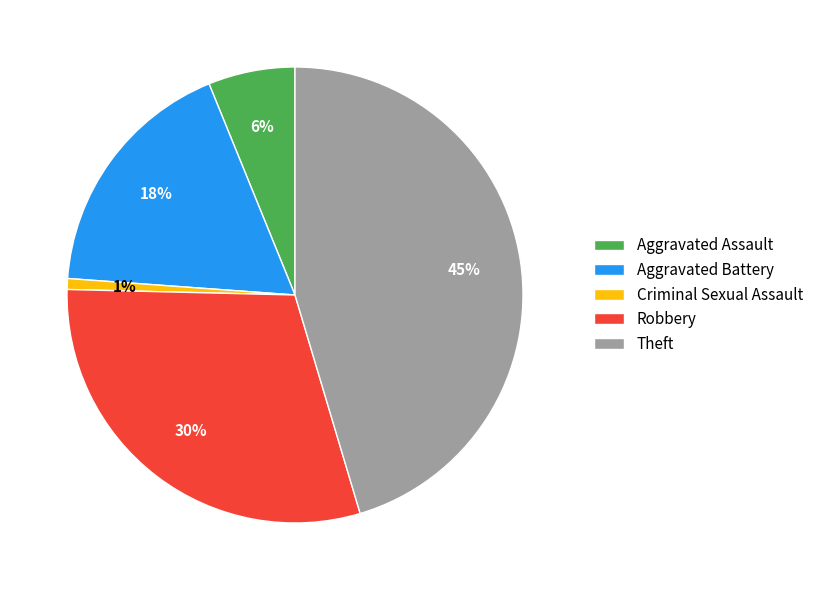

Combined, do Aggravated Assault and Criminal Sexual Assault account for over 50%?

No